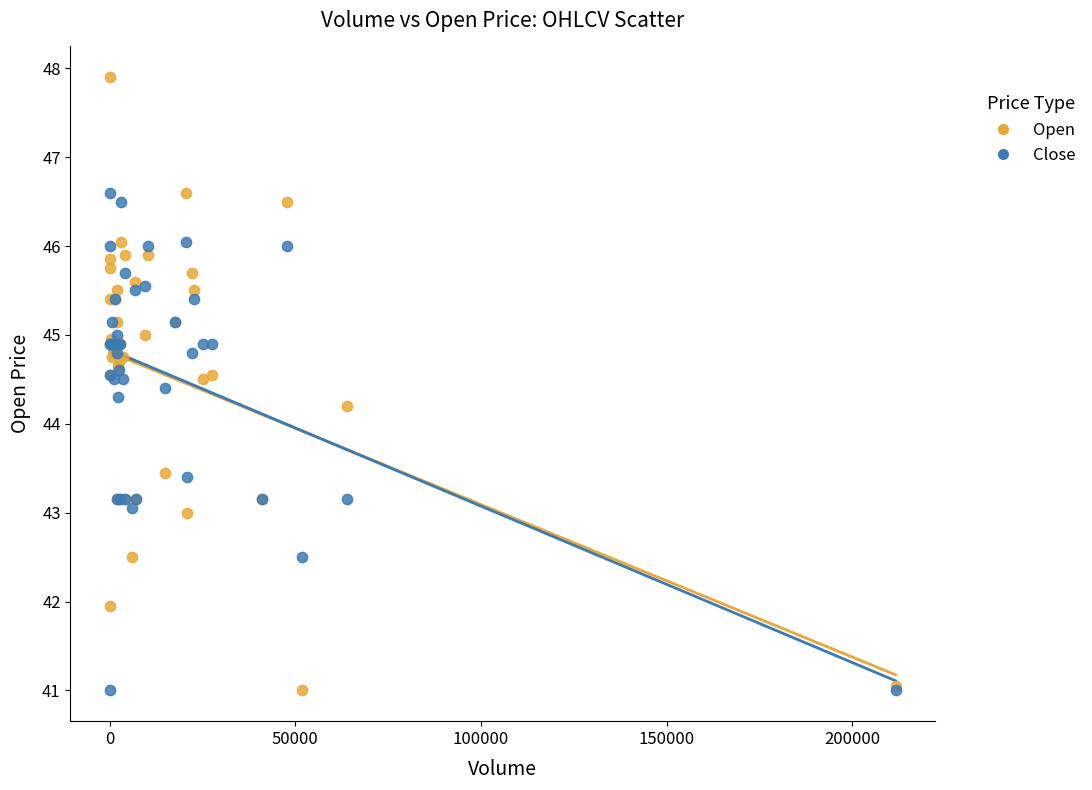

In the Open series, what Y value is closest to 44?

44.2